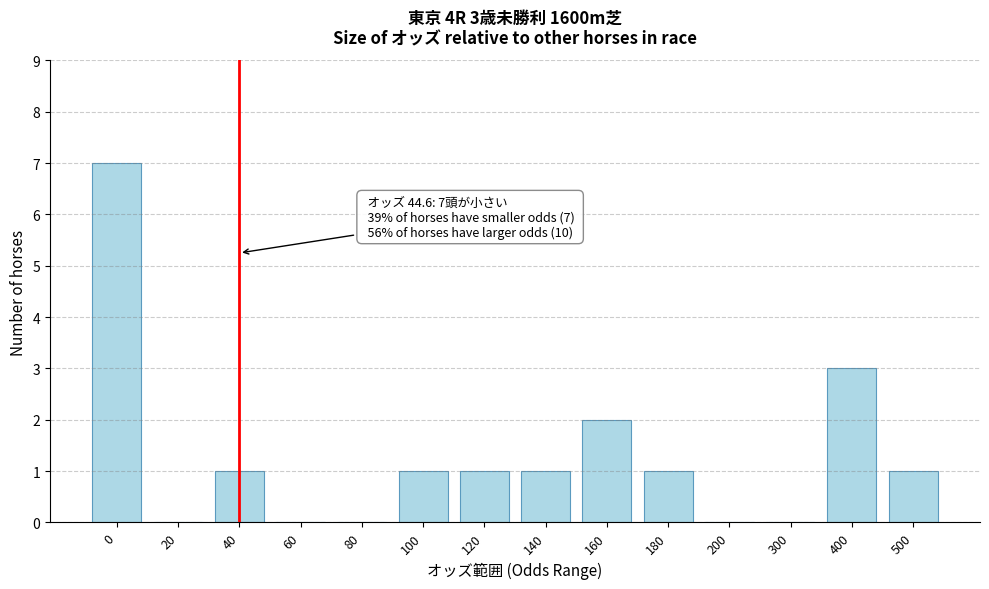

Reading left to right, extract all data points from this chart.

0=7	20=0	40=1	60=0	80=0	100=1	120=1	140=1	160=2	180=1	200=0	300=0	400=3	500=1